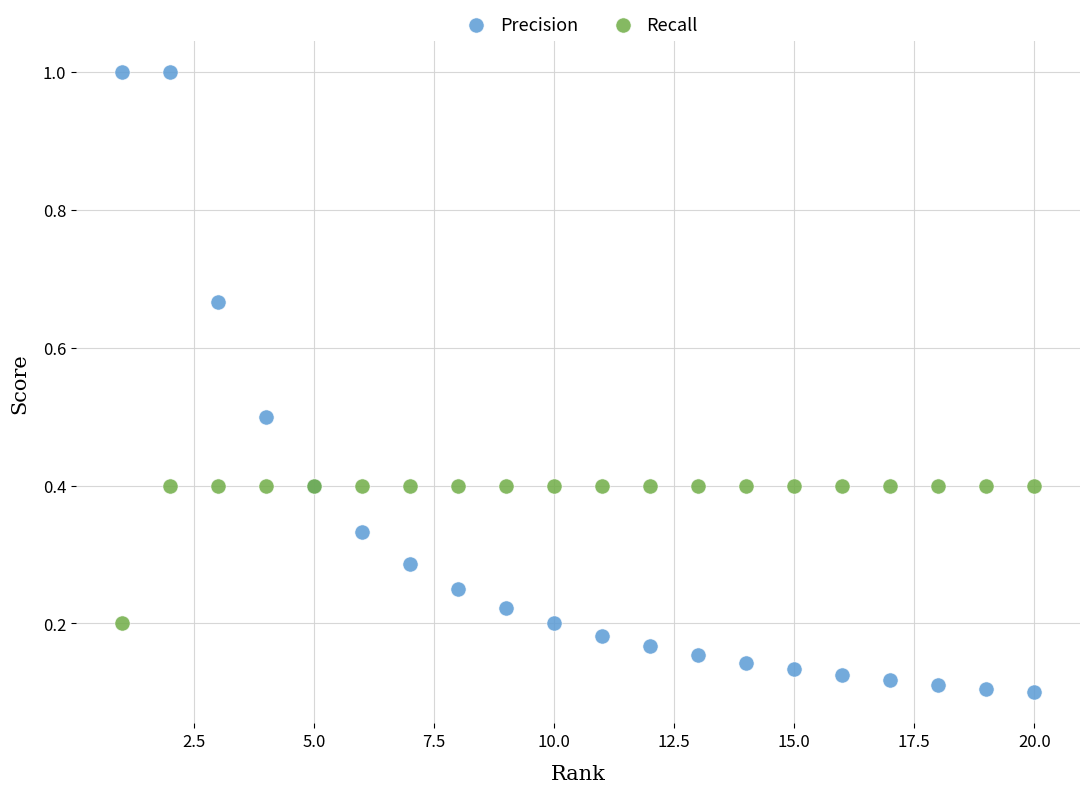

What is the X range (max minus min) for the scatter plot?

19.0